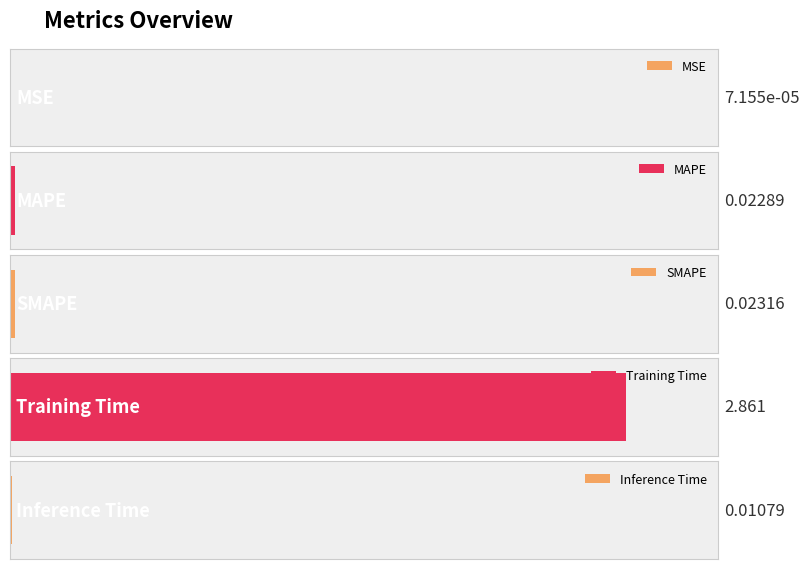

Rank the categories by value from highest to lowest.

Training Time, SMAPE, MAPE, Inference Time, MSE